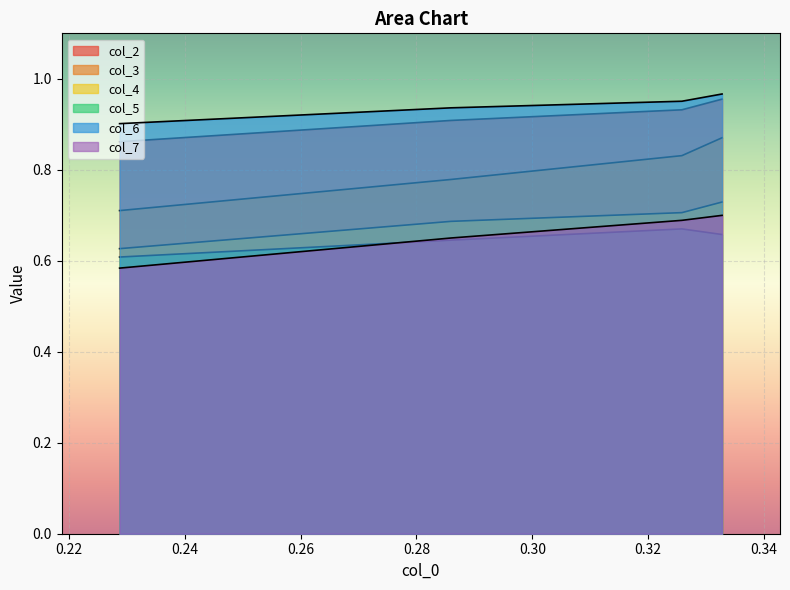

How many lines are shown in the chart?

6